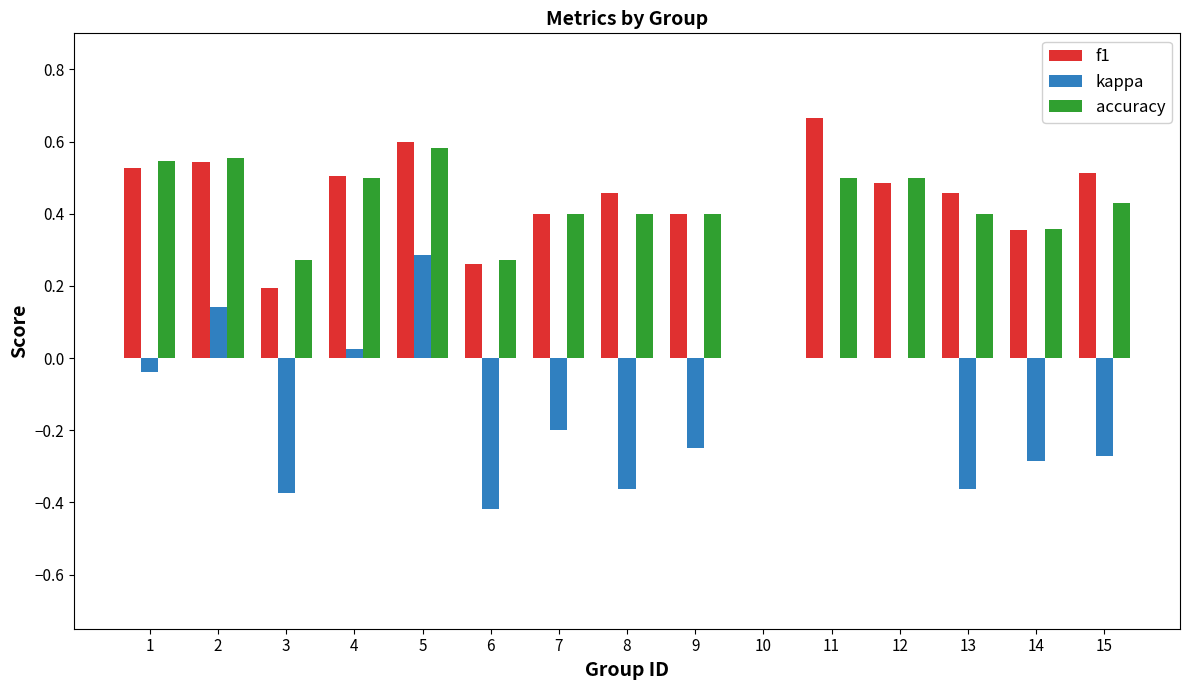

Where is accuracy nearest to the value 0?

10